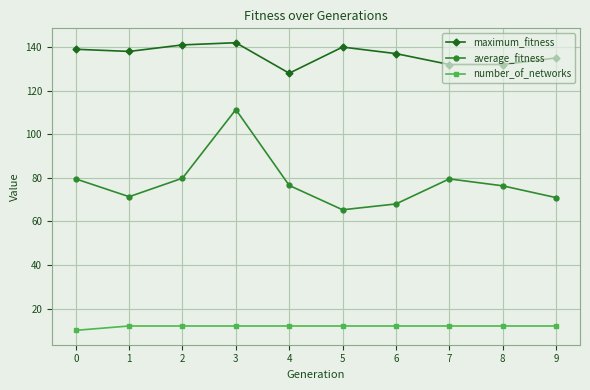

What is the difference between the maximum and minimum values in the maximum_fitness series?

14.0